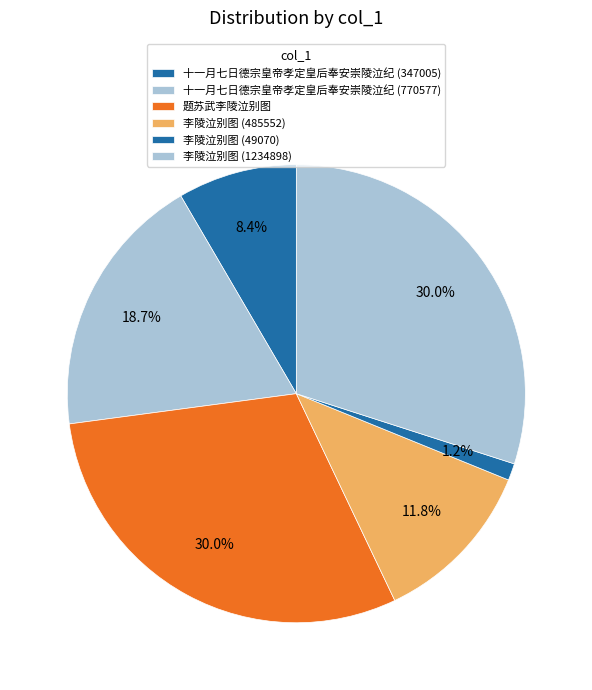

Is it true that 十一月七日德宗皇帝孝定皇后奉安崇陵泣纪 (347005) is 1% of the pie?

False